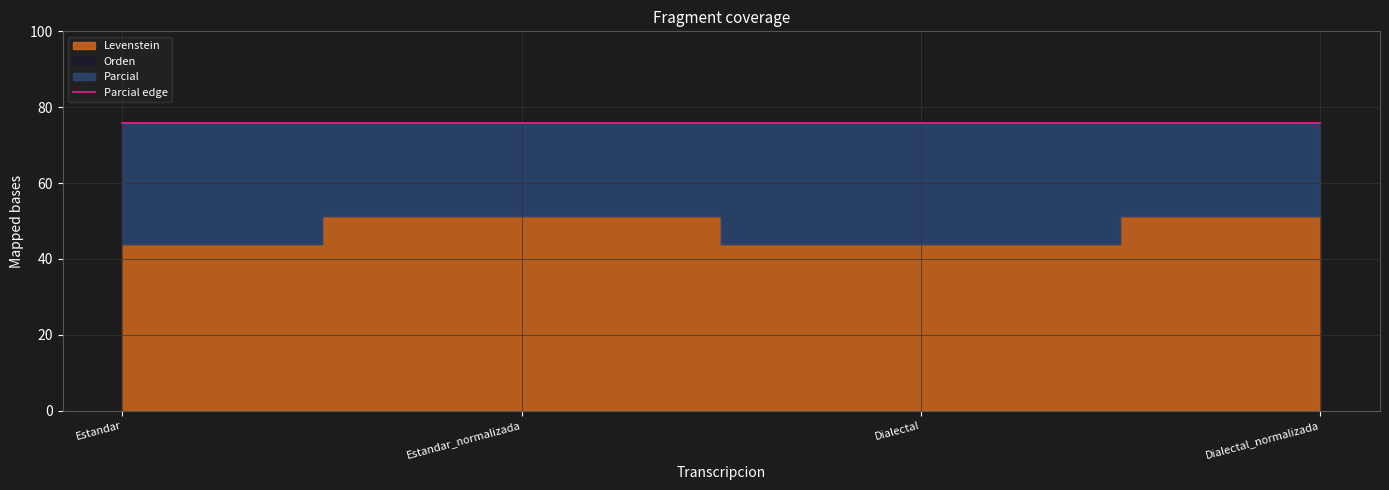

Reading right to left, extract all data points from this chart.

Levenstein: Dialectal_normalizada=51.4	Dialectal=43.9	Estandar_normalizada=51.4	Estandar=43.9
Parcial: Dialectal_normalizada=75.9	Dialectal=75.9	Estandar_normalizada=75.9	Estandar=75.9
Orden: Dialectal_normalizada=75.4	Dialectal=75.4	Estandar_normalizada=75.4	Estandar=75.4